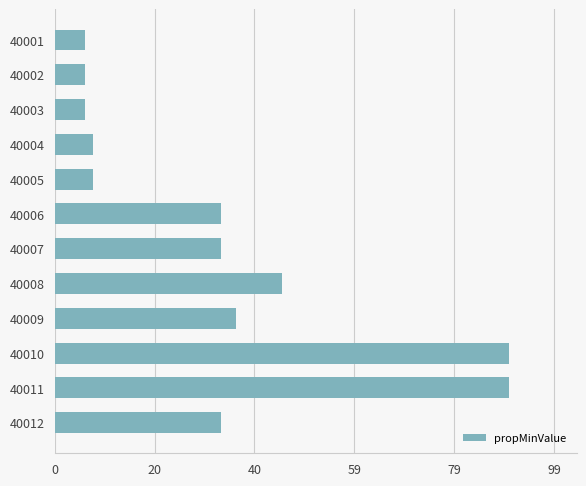

The chart shows a value of 12.5 at 40006. True or false?

False